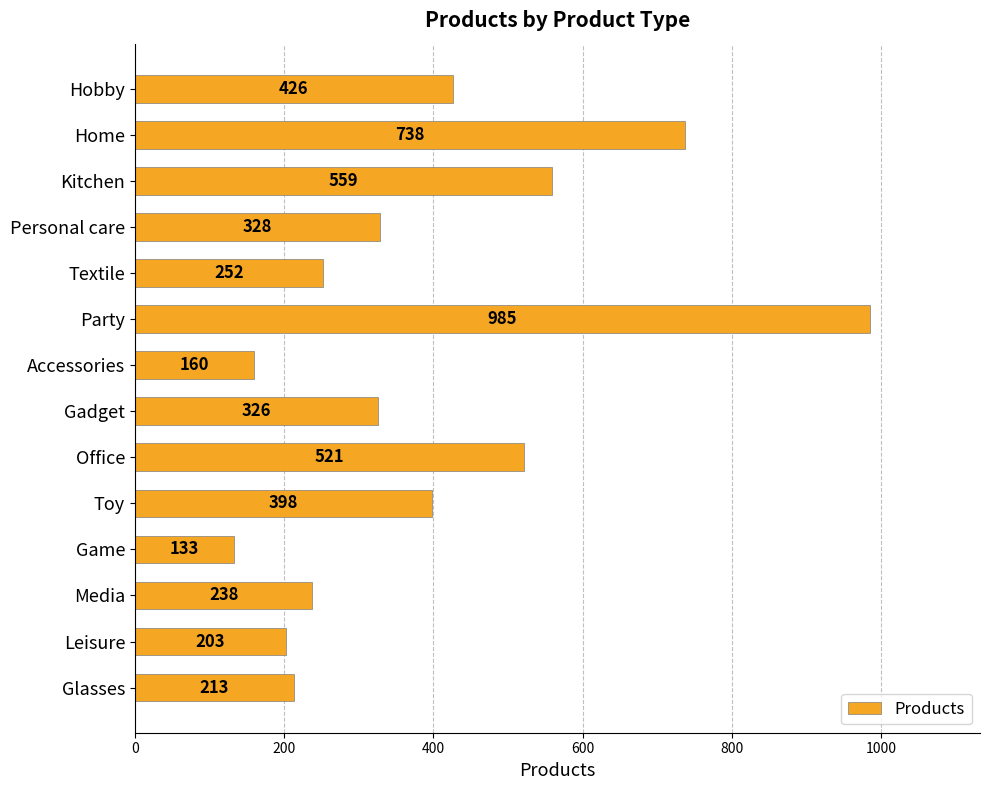

What is the greatest value displayed?

985